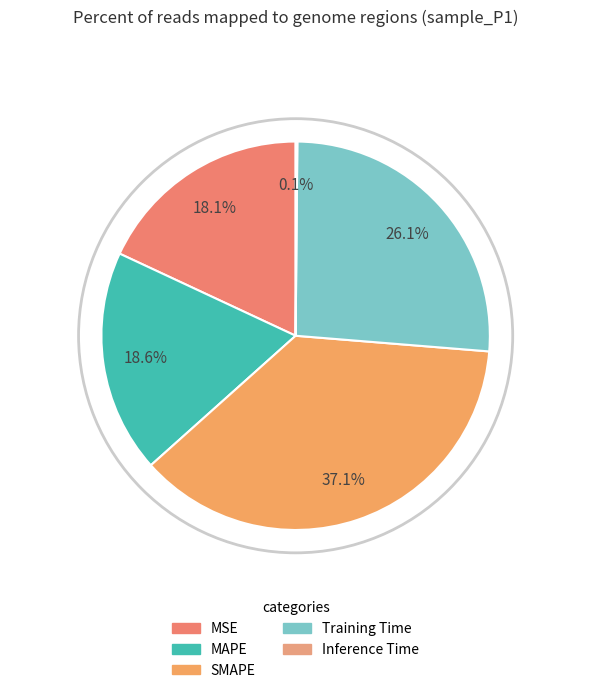

Which slice is the largest?

SMAPE